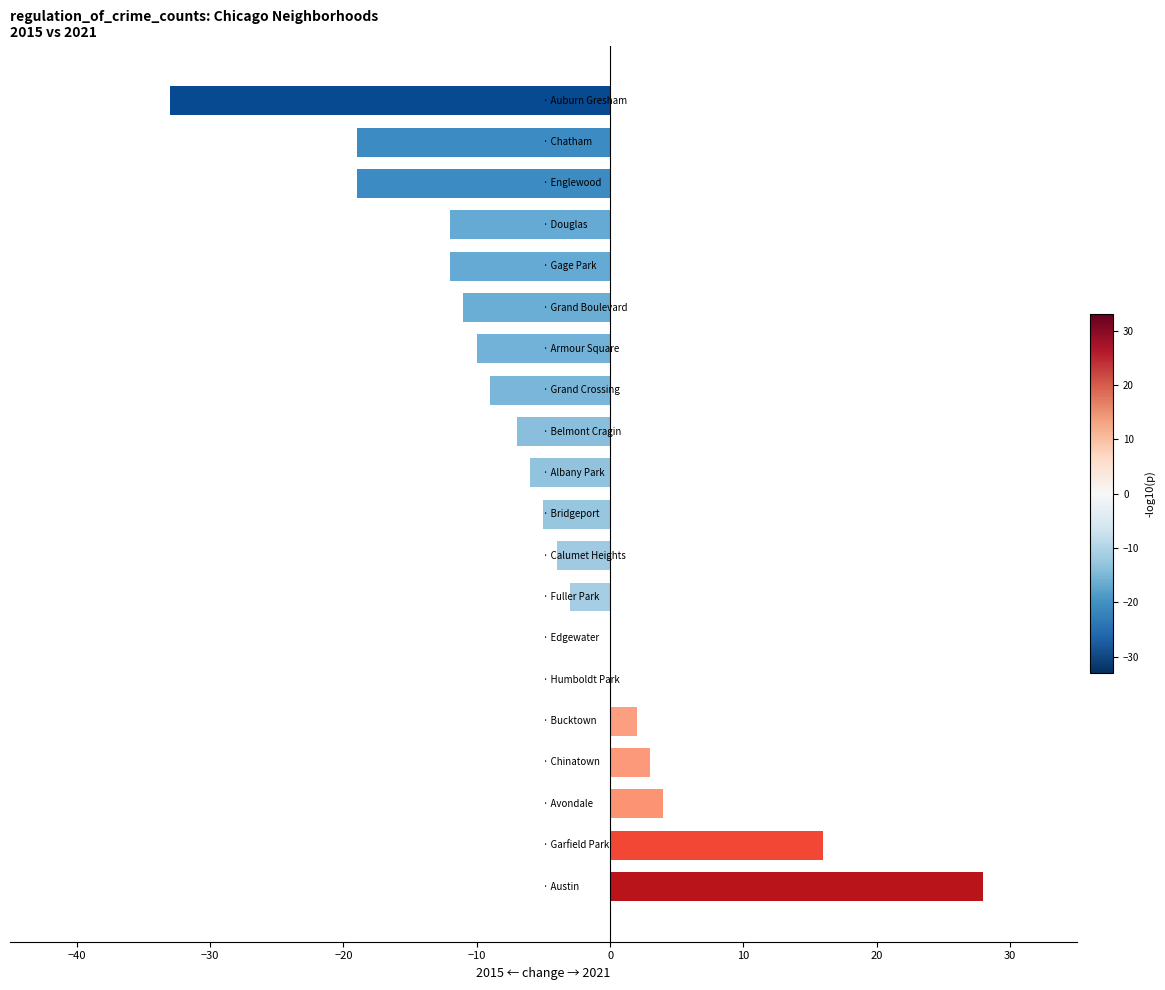

How many values exceed -5?

9